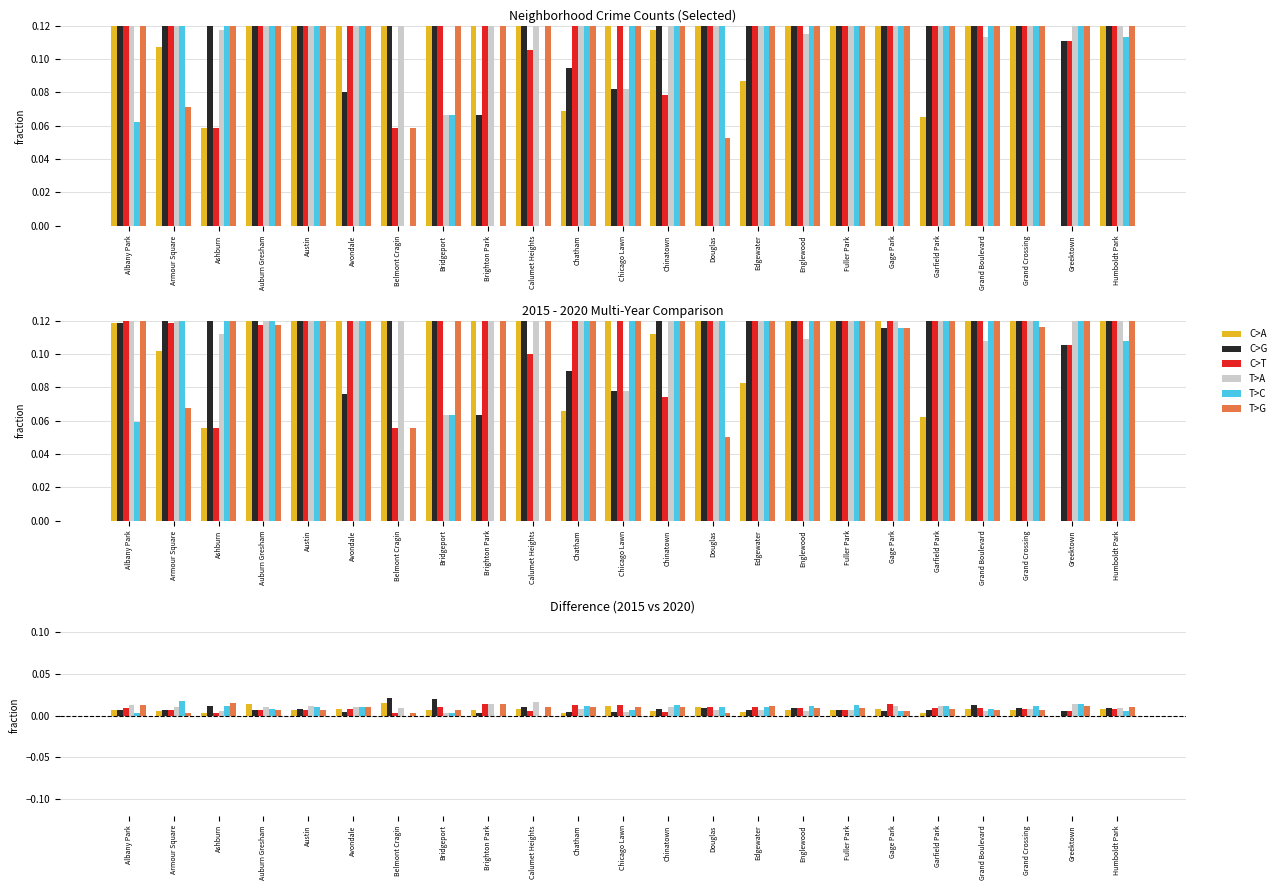

Count the number of categories in the chart.

23